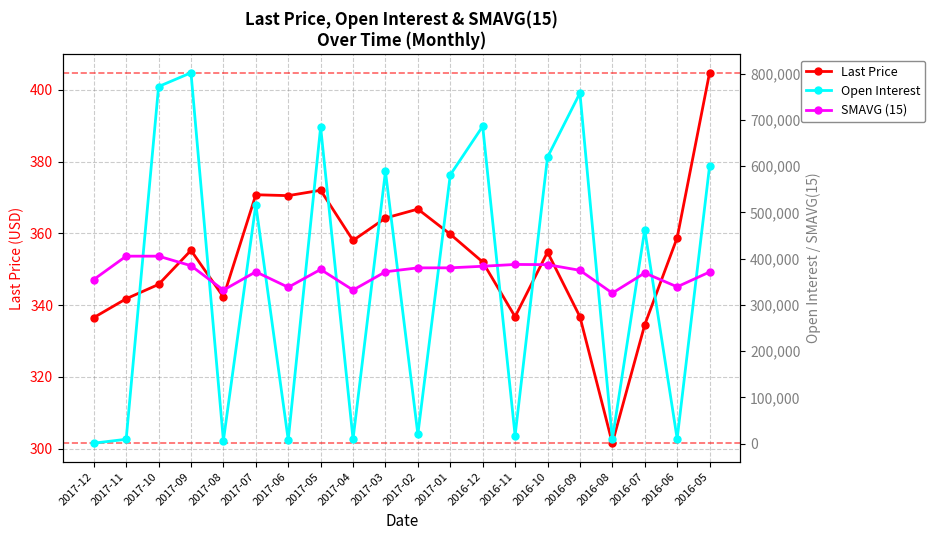

Where does the Last Price series first go above 355?

2017-09